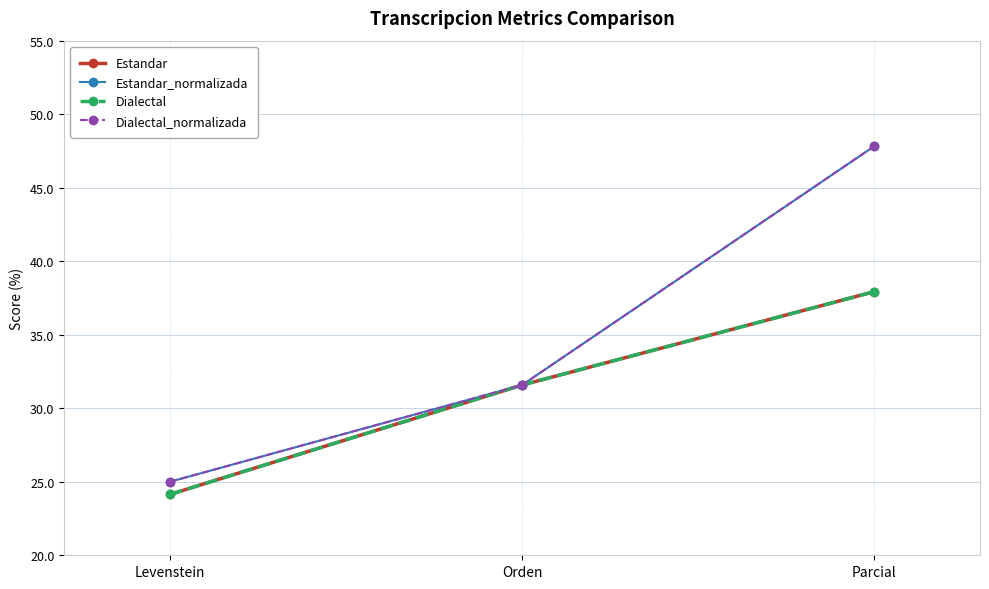

At how many categories does at least one series exceed 38?

1